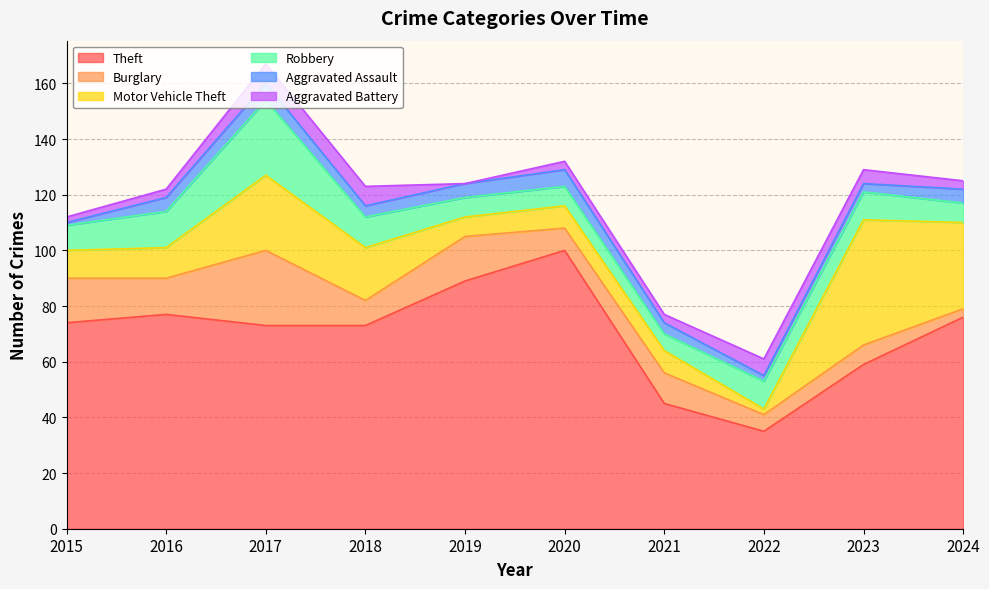

Which series has the largest total across all categories?

Theft